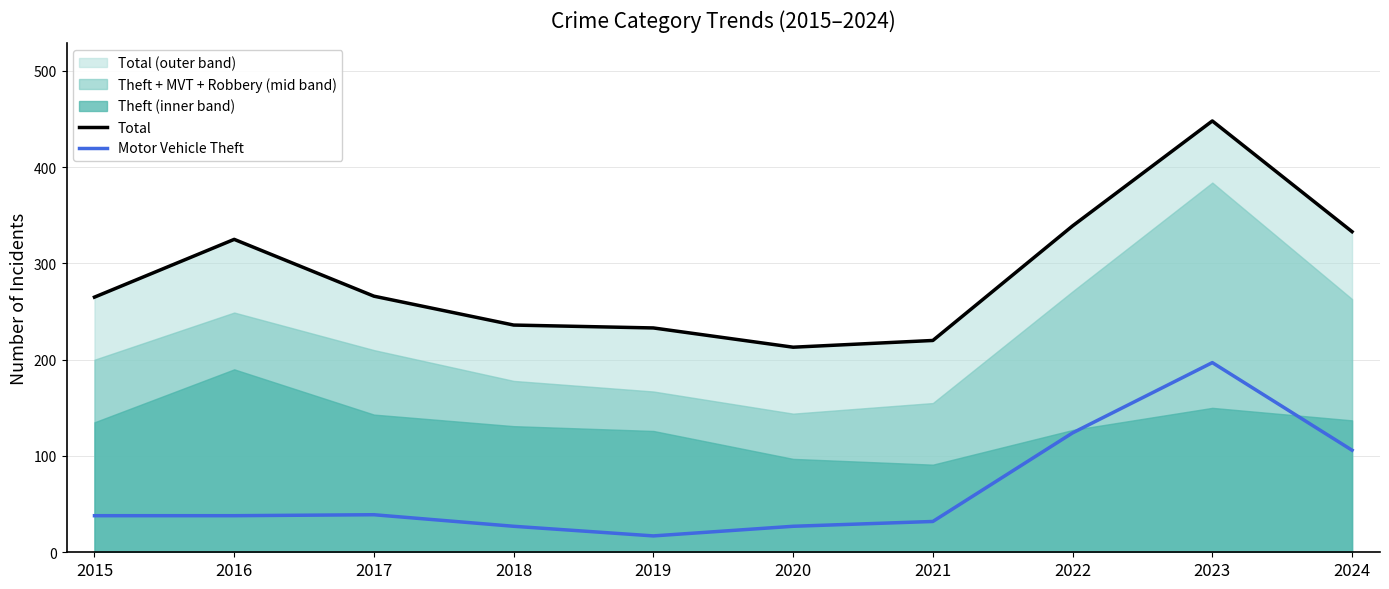

What is the minimum value shown in the chart?

17